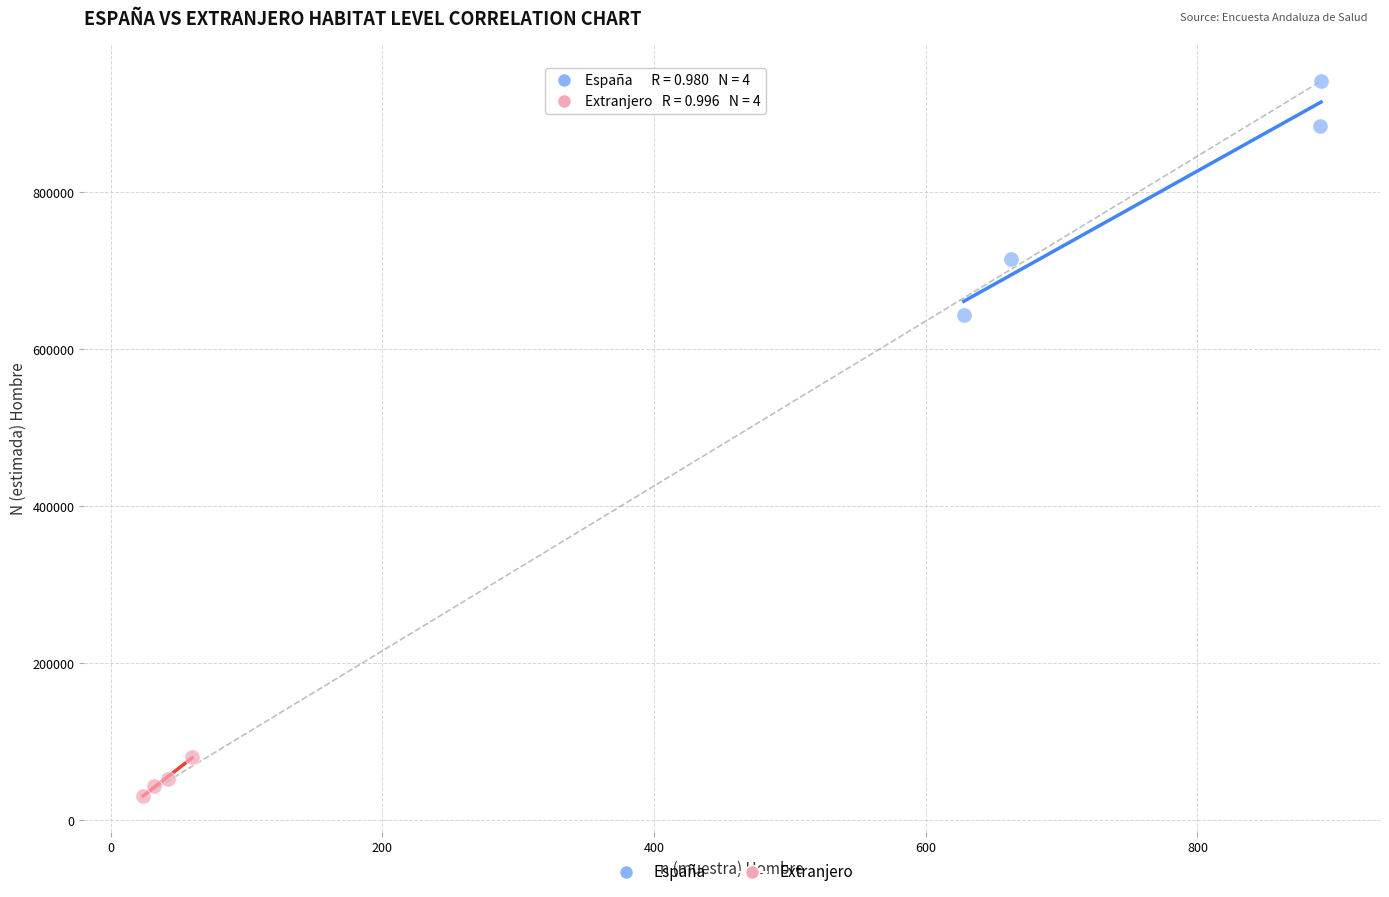

Which series has the widest spread of Y values?

España